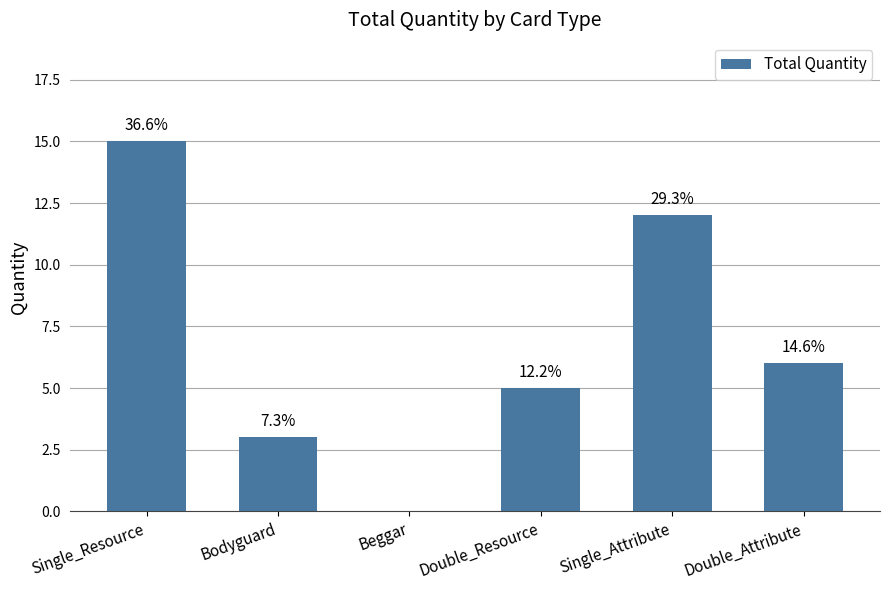

Is it true that the value at Single_Resource is 15?

True